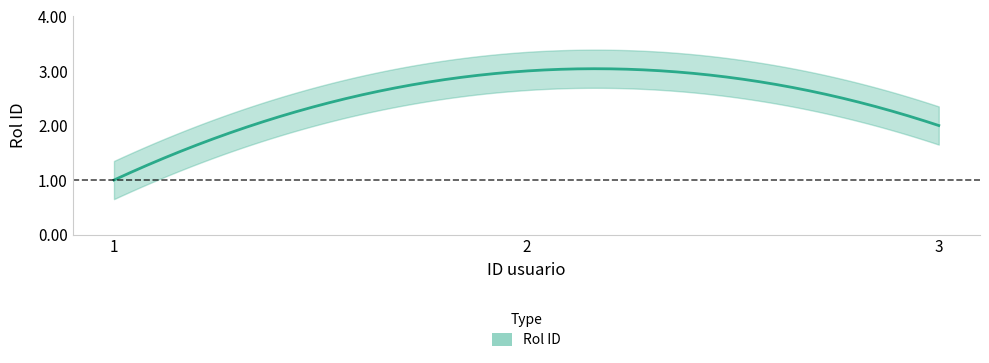

What is the change in value from 1 to 2?

+2